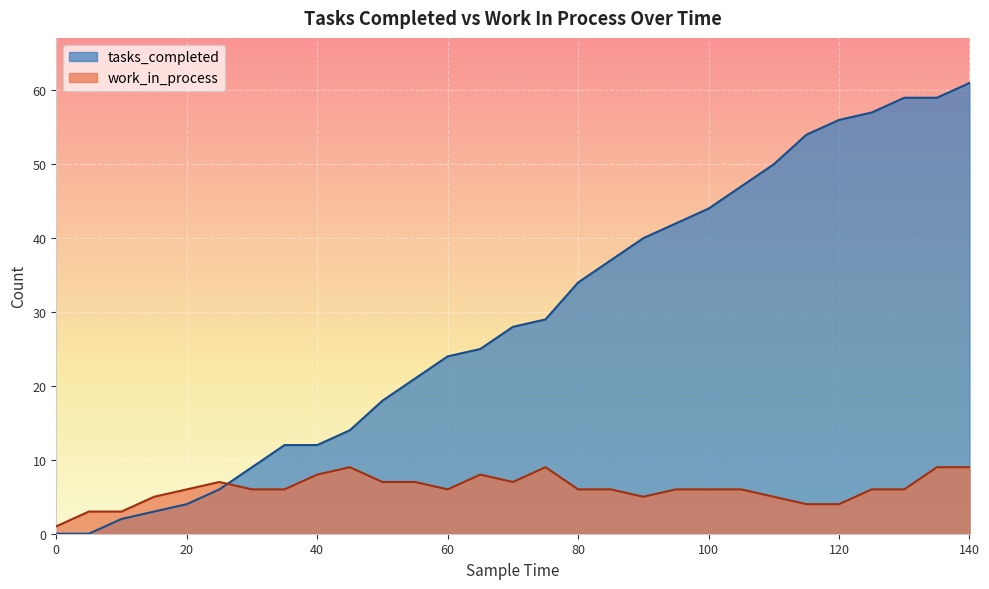

The value of tasks_completed at 120 is 12. True or false?

False